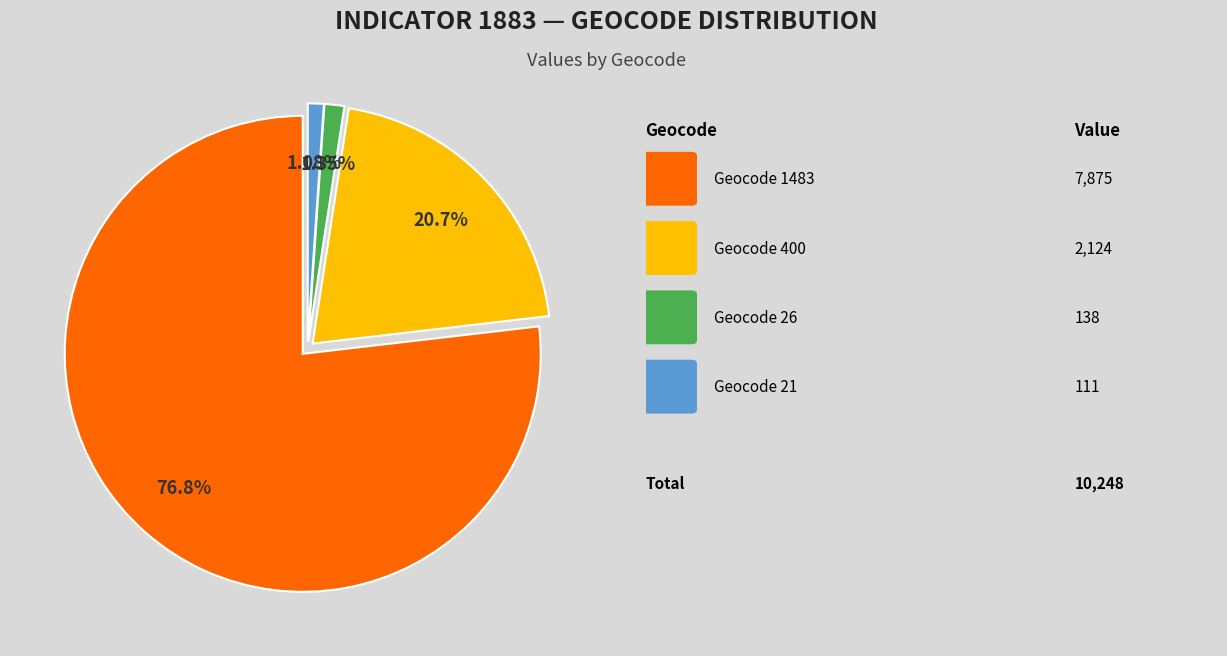

Does any single category account for the majority?

Yes